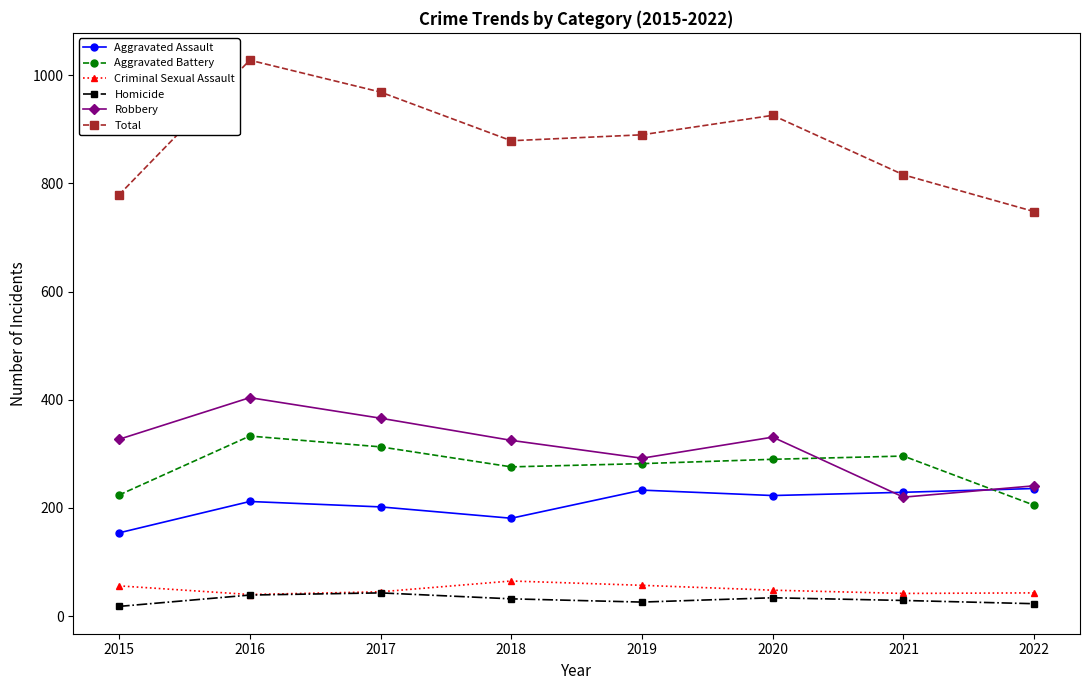

Is it true that Total equals 748 at 2022?

True